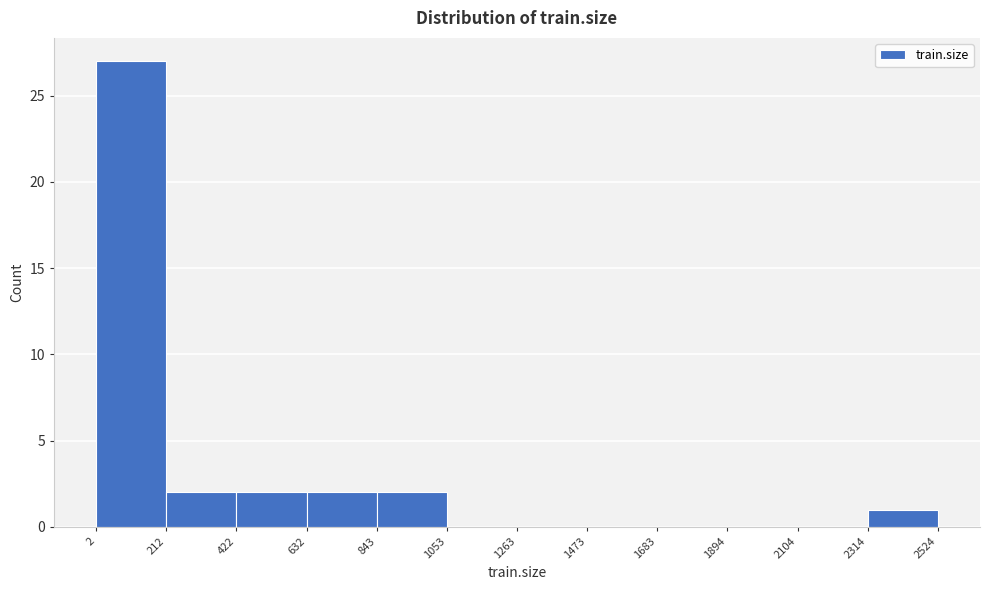

Reading left to right, list every bar in this chart as the range it spans on the x-axis followed by its height. The values are not printed on the chart, so give them approximately, as read against the axis.

2 to 212: 27
212 to 422: 2
422 to 632: 2
632 to 843: 2
843 to 1053: 2
1053 to 1263: 0
1263 to 1473: 0
1473 to 1683: 0
1683 to 1894: 0
1894 to 2104: 0
2104 to 2314: 0
2314 to 2524: 1